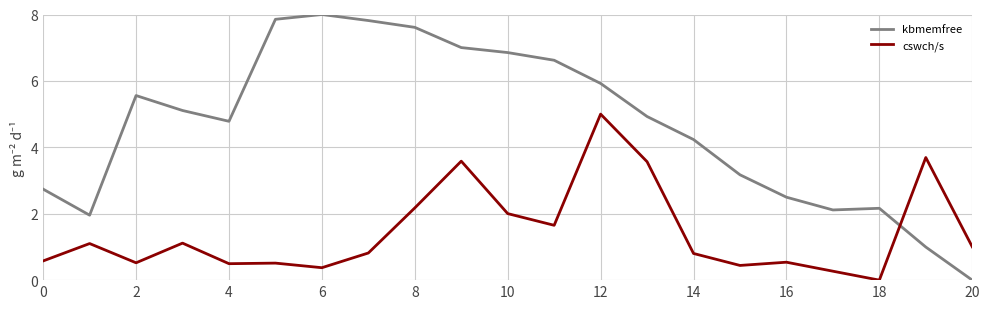

Does the chart have visible grid lines?

Yes